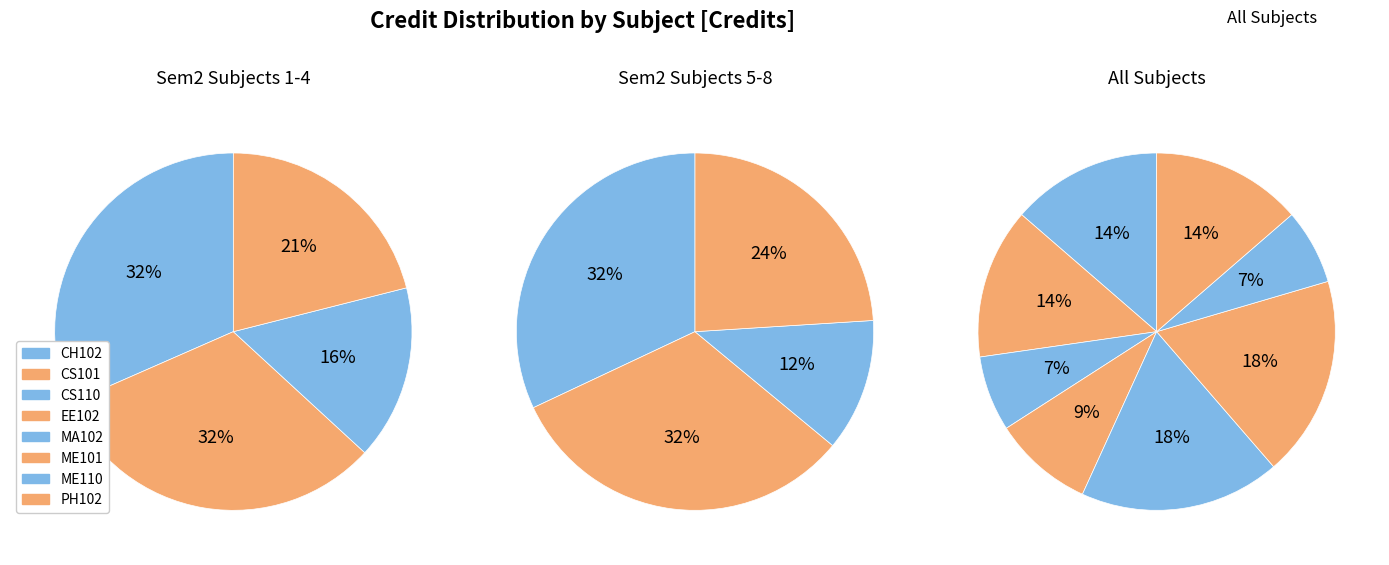

To the nearest percent, what is the combined percentage of ME101 and CS101?

32%